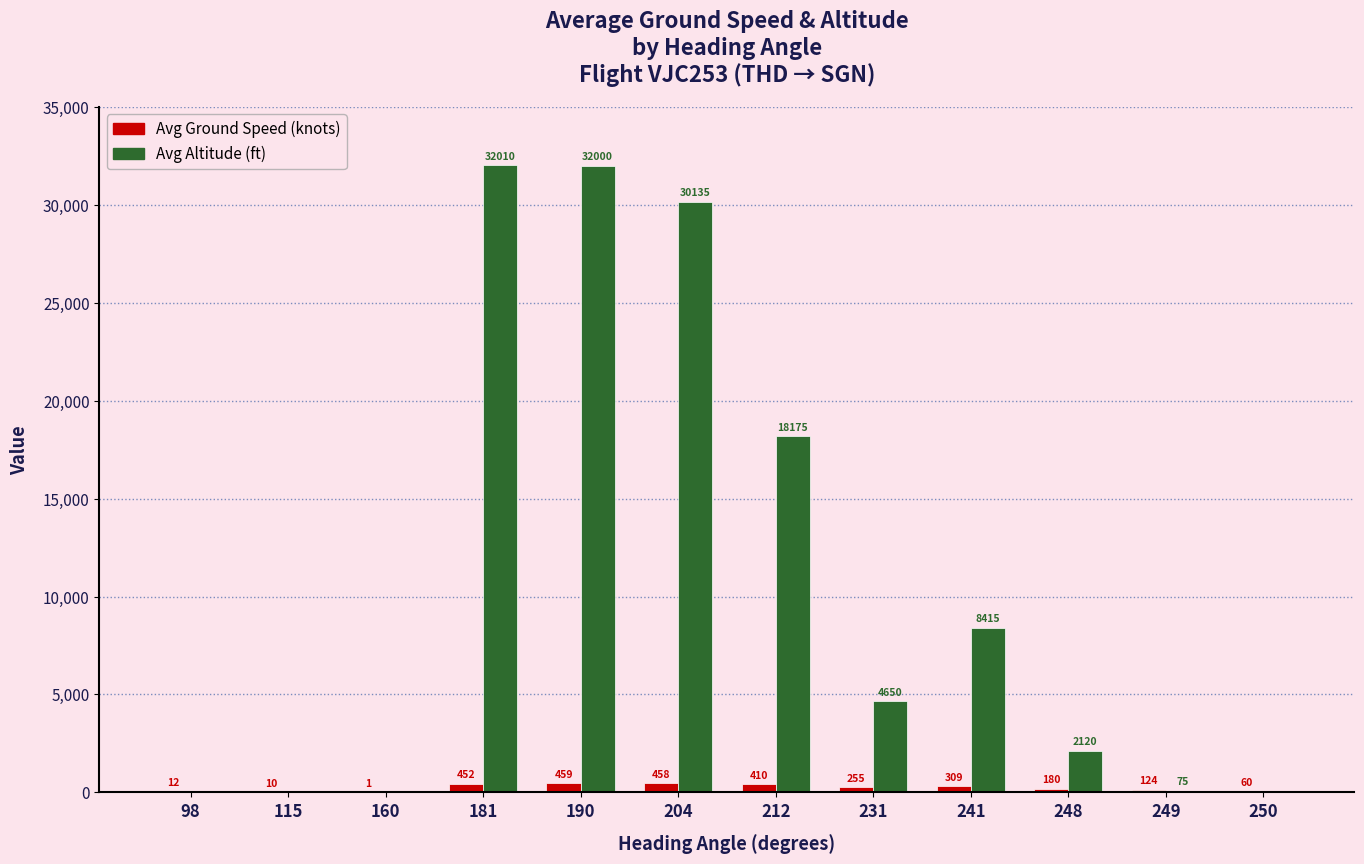

Between 231 and 248, which series saw the biggest shift?

Avg Altitude (ft)